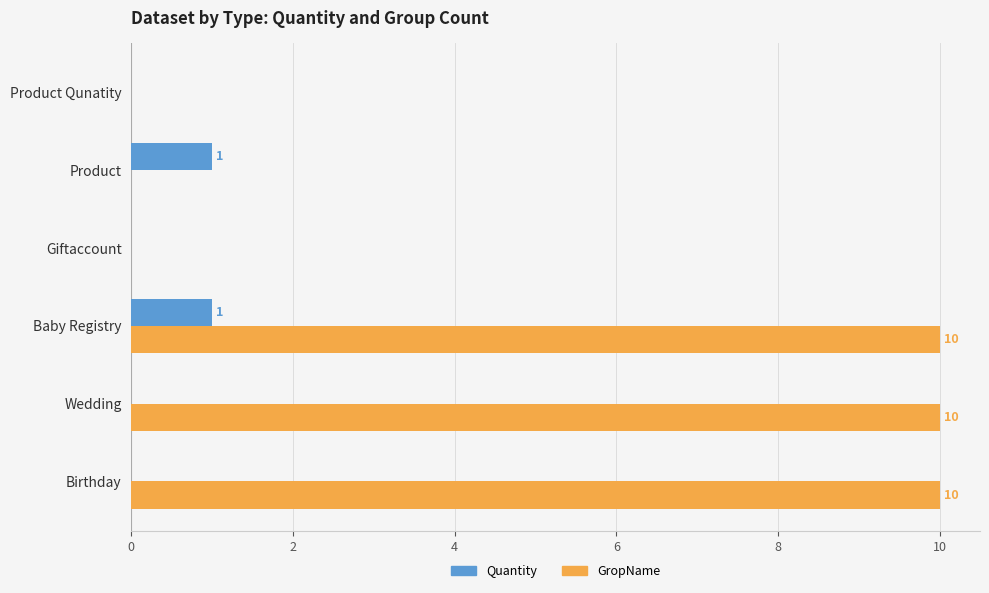

What are all the series names shown in the legend?

Quantity, GropName